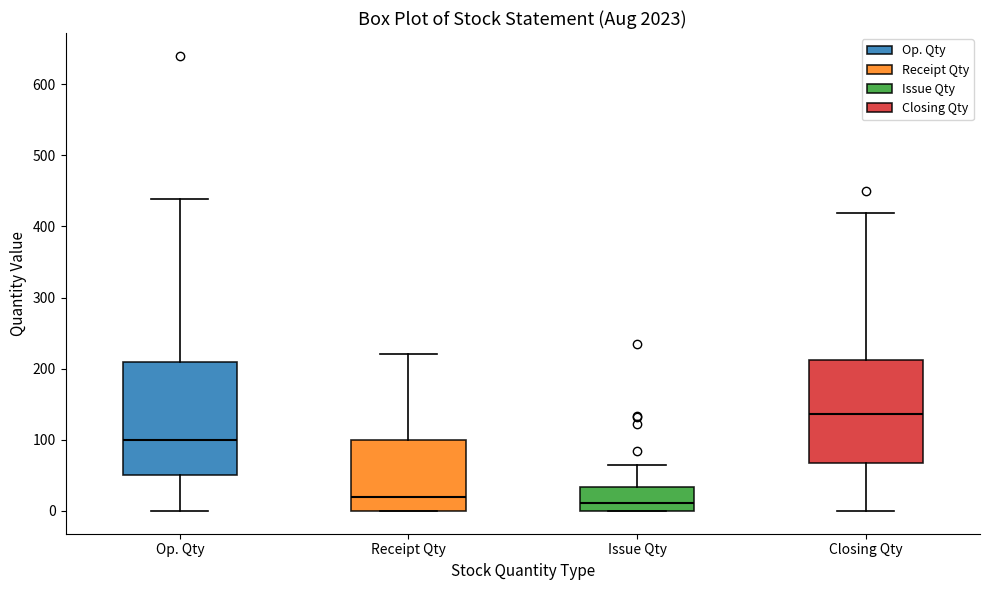

Which box has the highest median line?

Closing Qty